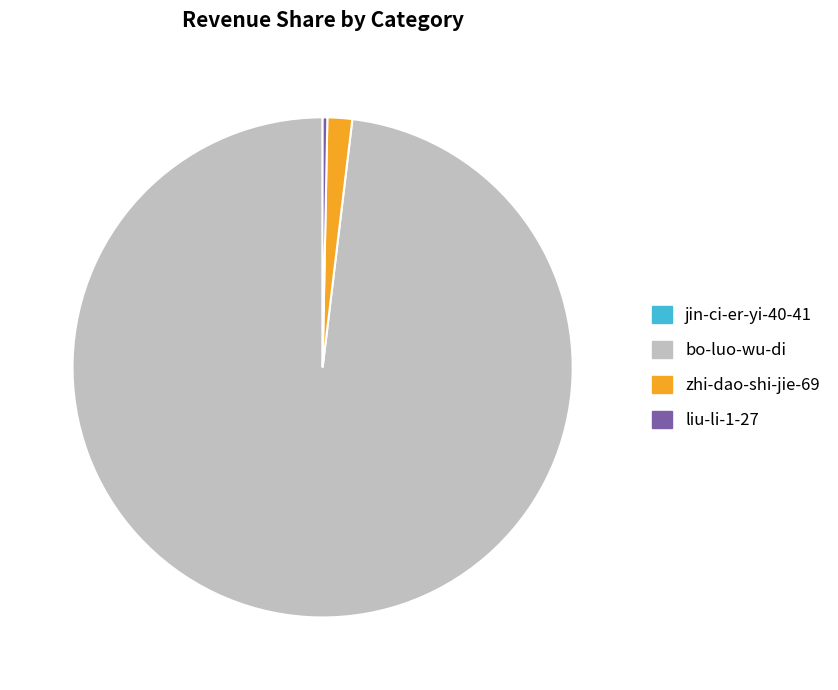

How many slices are in this pie chart?

3